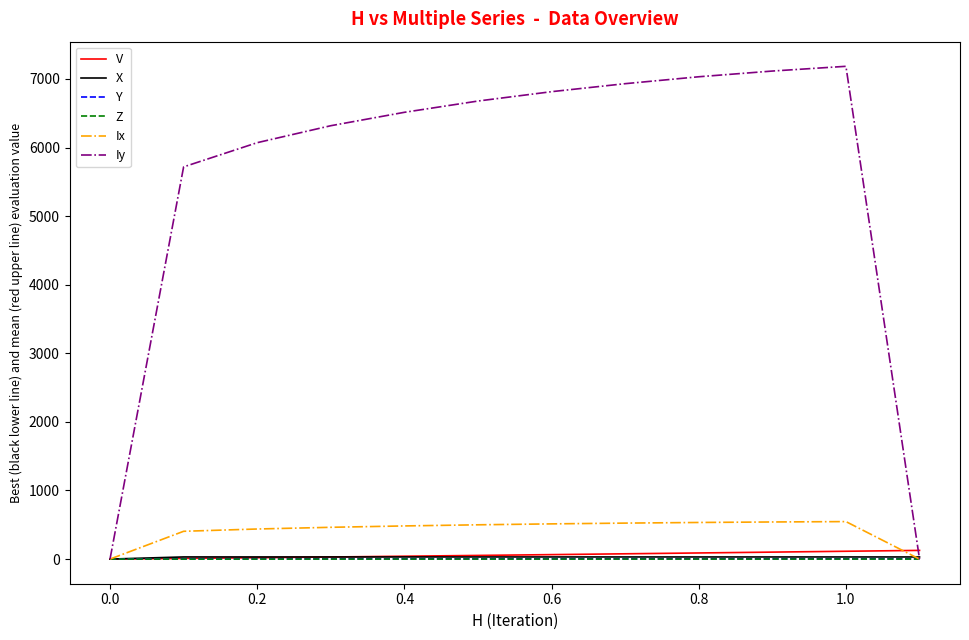

Which series has the largest total across all categories?

Iy